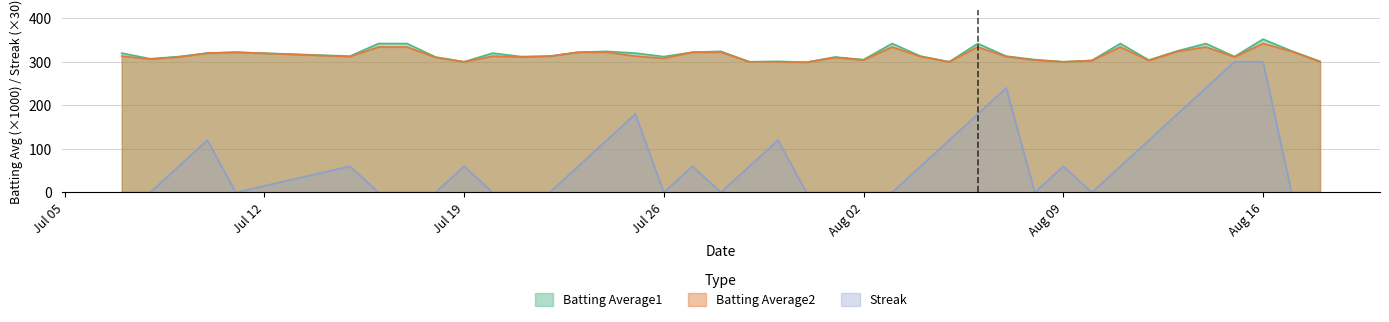

Which category has the highest value across all series?

Aug 16